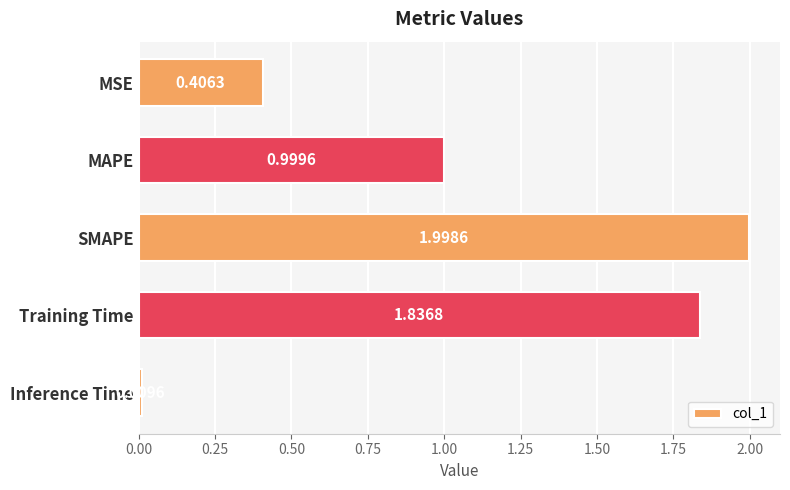

At which label is the value closest to 1?

MAPE